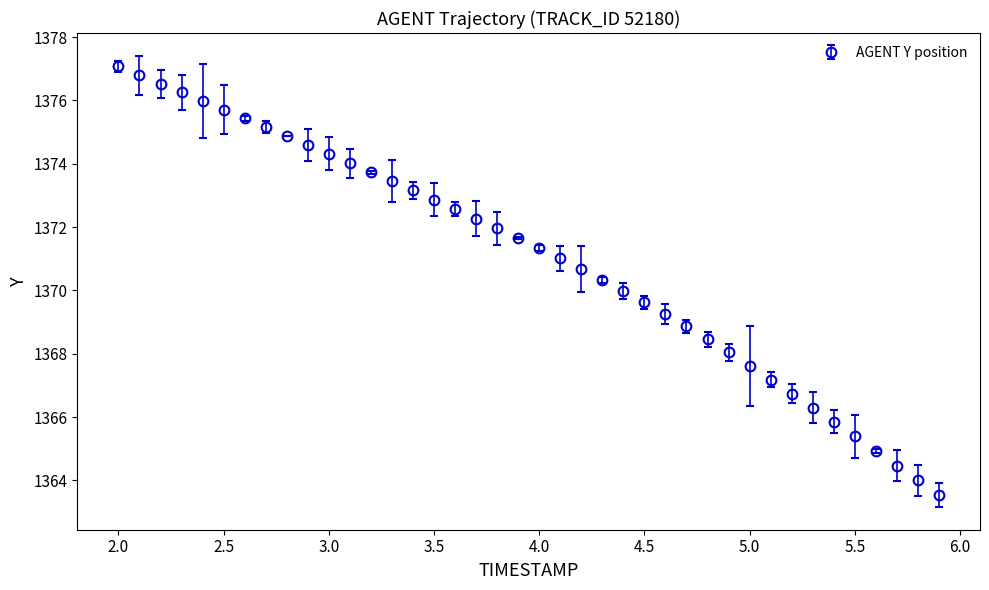

What is the difference between the maximum and minimum values?

13.5